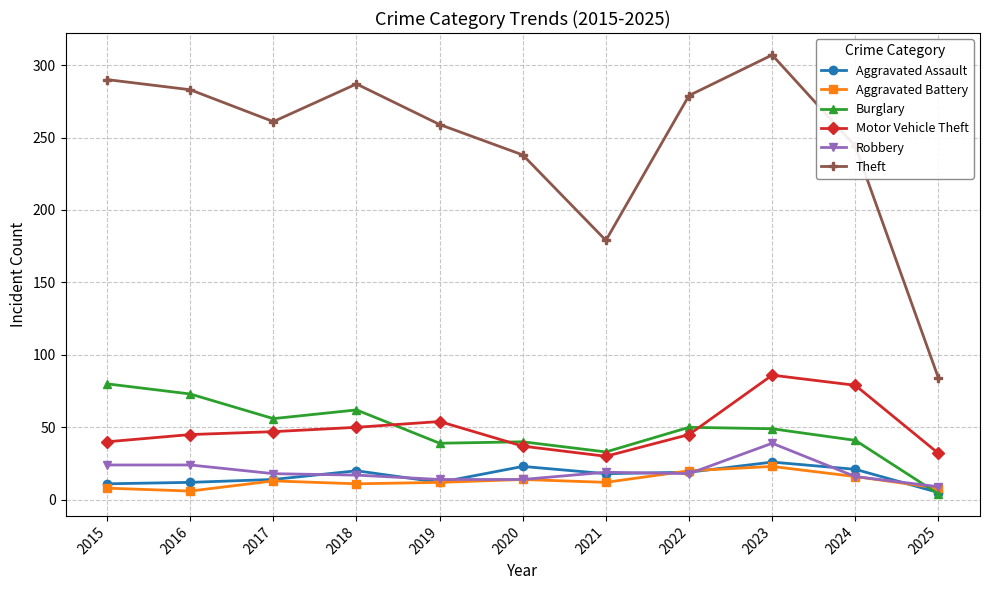

What is the value of the Motor Vehicle Theft point at the 5th from the left?

54